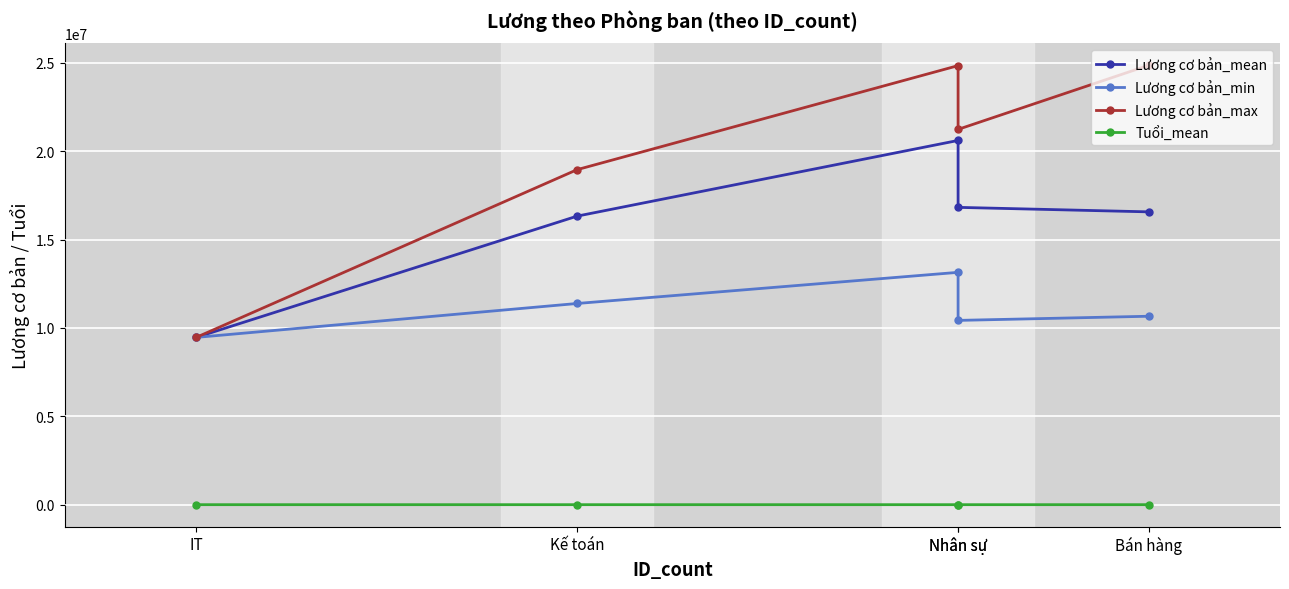

At which label is Lương cơ bản_mean closest to 15038575?

Kế toán